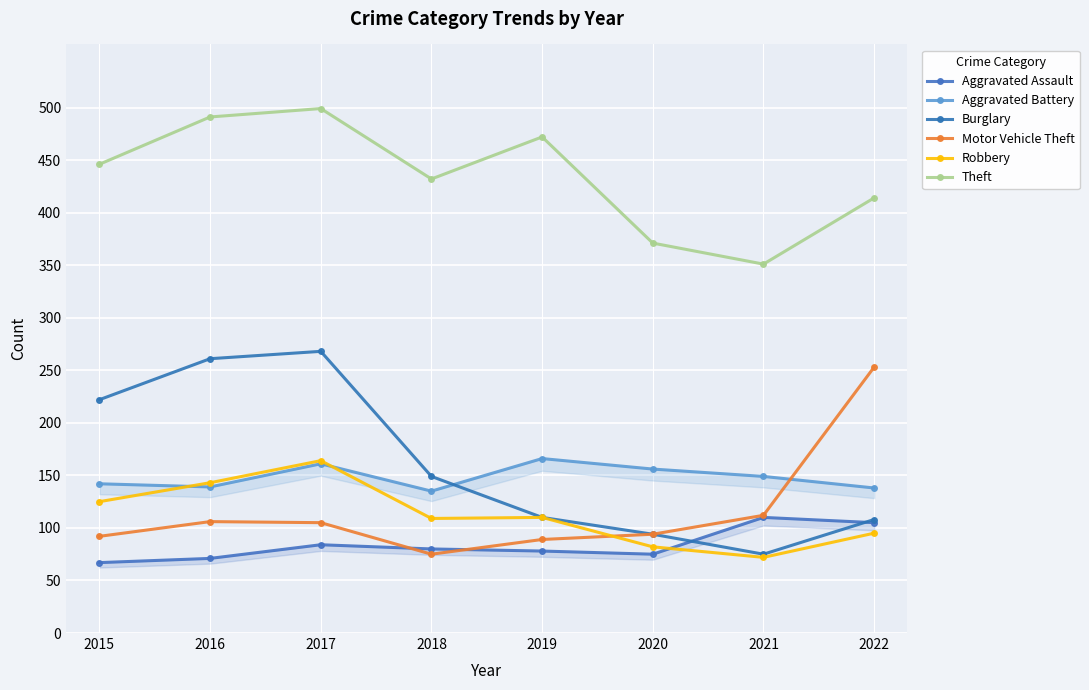

Read the Burglary value at 2018, to the nearest 10.

150